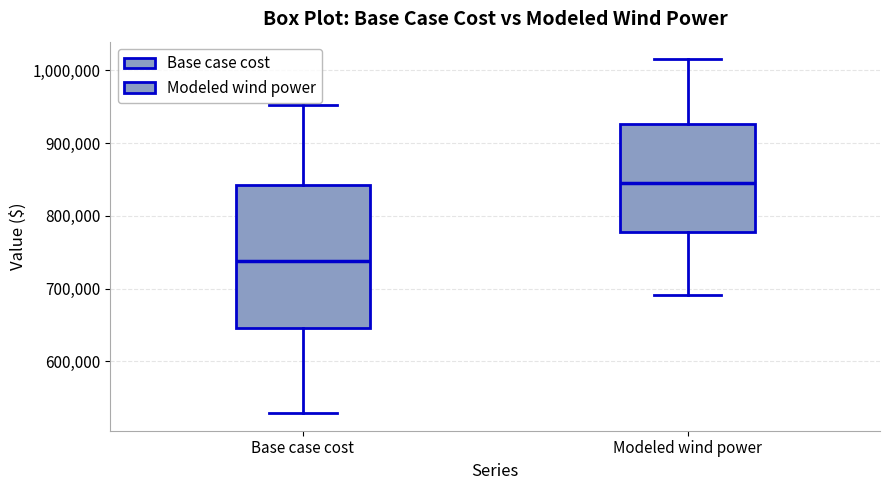

Where does the lower whisker of the box for Base case cost end on the y-axis? The values are not printed on the chart, so give them approximately, as read against the axis.

530000